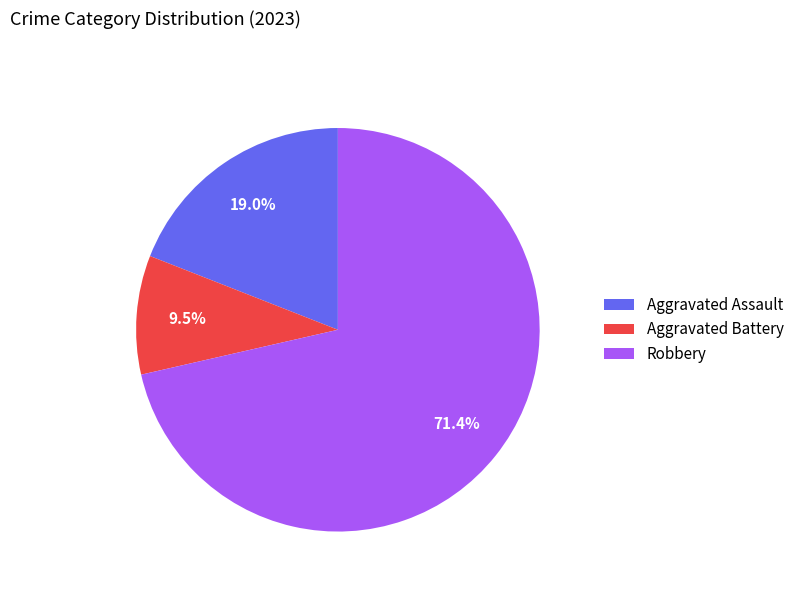

Rank the categories by value from lowest to highest.

Aggravated Battery, Aggravated Assault, Robbery